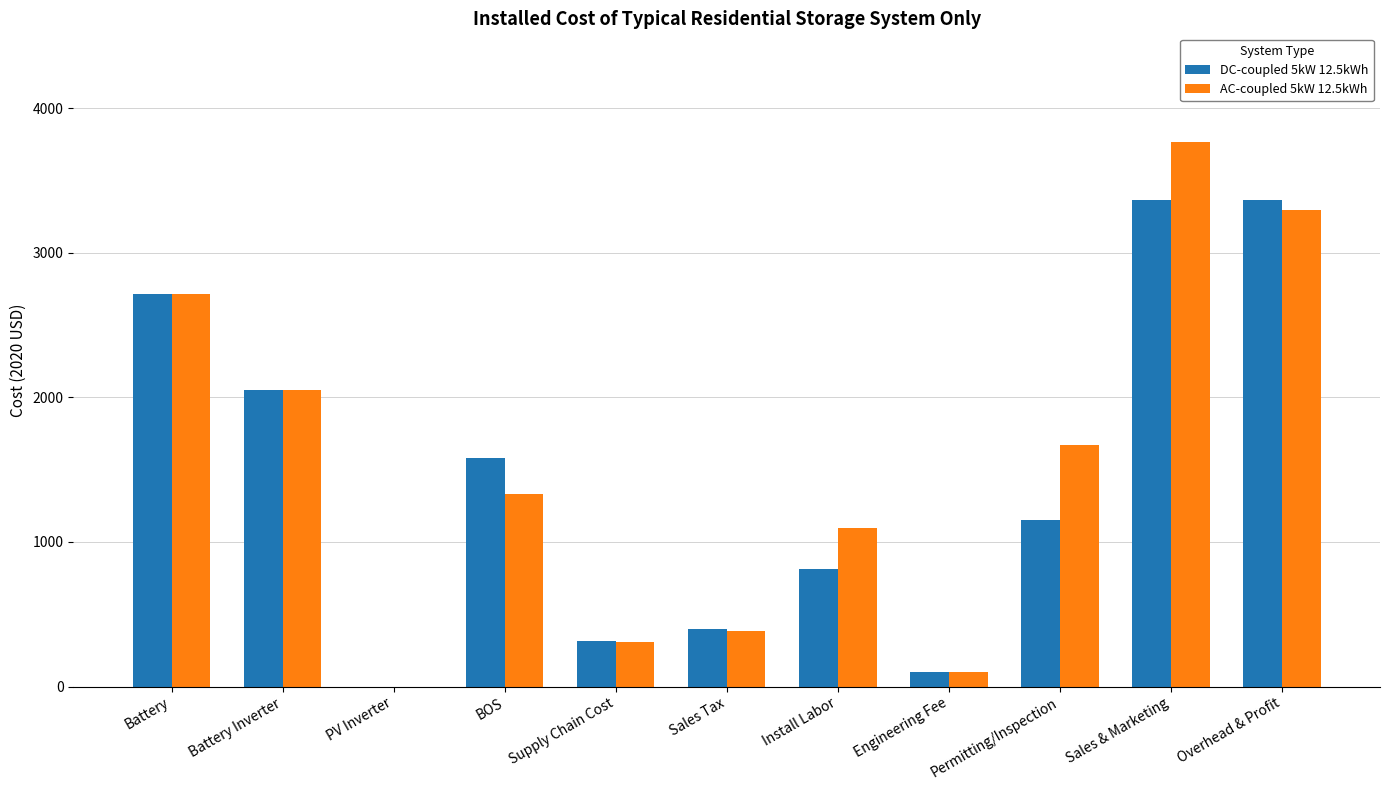

What is the sum of all AC-coupled 5kW 12.5kWh values?

16714.7